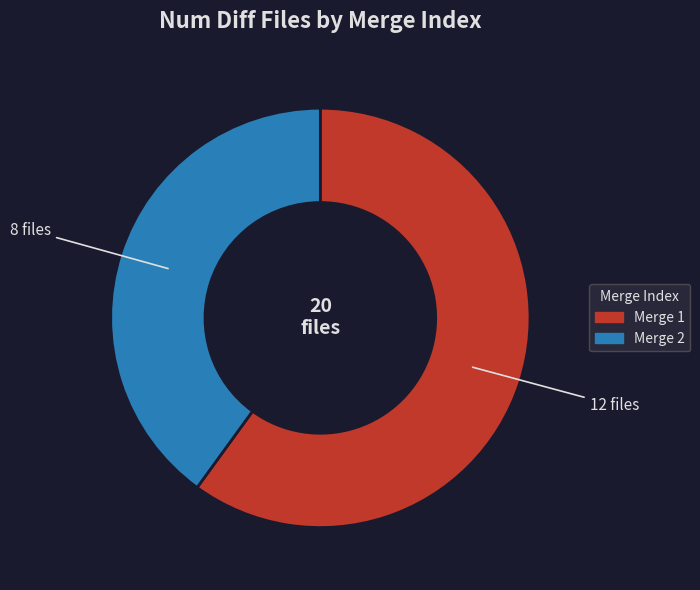

How many segments does this pie chart have?

2